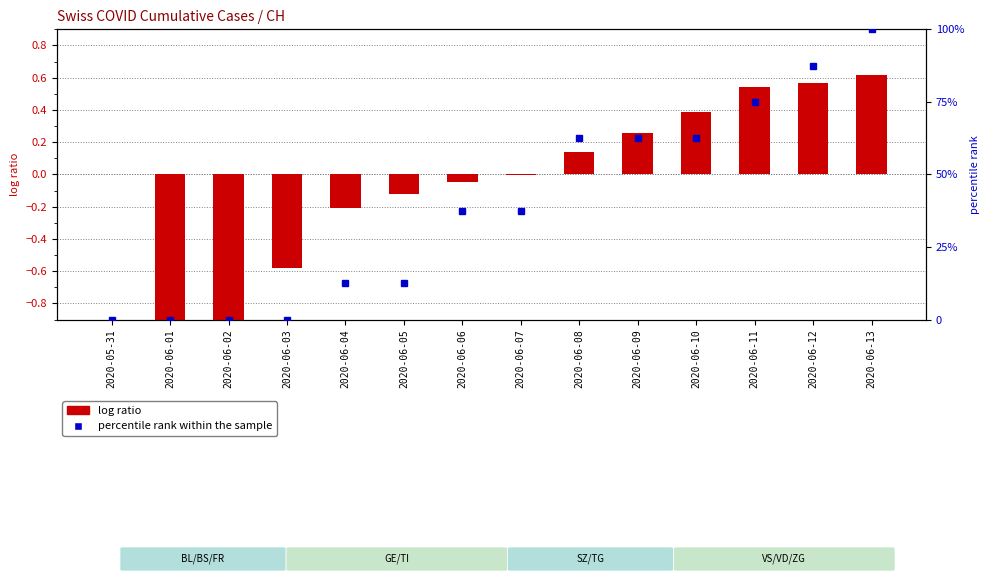

Reading left to right, what are all the values shown in this chart?

log ratio: 2020-05-31=0.0	2020-06-01=-6.3	2020-06-02=-1.0	2020-06-03=-0.6	2020-06-04=-0.2	2020-06-05=-0.1	2020-06-06=-0.0	2020-06-07=-0.0	2020-06-08=0.1	2020-06-09=0.3	2020-06-10=0.4	2020-06-11=0.5	2020-06-12=0.6	2020-06-13=0.6
percentile rank within the sample: 2020-05-31=0.0	2020-06-01=0.0	2020-06-02=0.0	2020-06-03=0.0	2020-06-04=12.5	2020-06-05=12.5	2020-06-06=37.5	2020-06-07=37.5	2020-06-08=62.5	2020-06-09=62.5	2020-06-10=62.5	2020-06-11=75.0	2020-06-12=87.5	2020-06-13=100.0